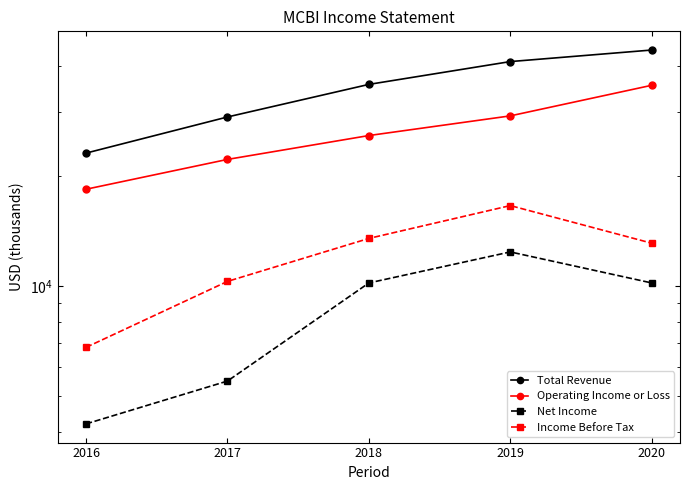

What is the difference between the Income Before Tax values at 2020 and 2017?

2800